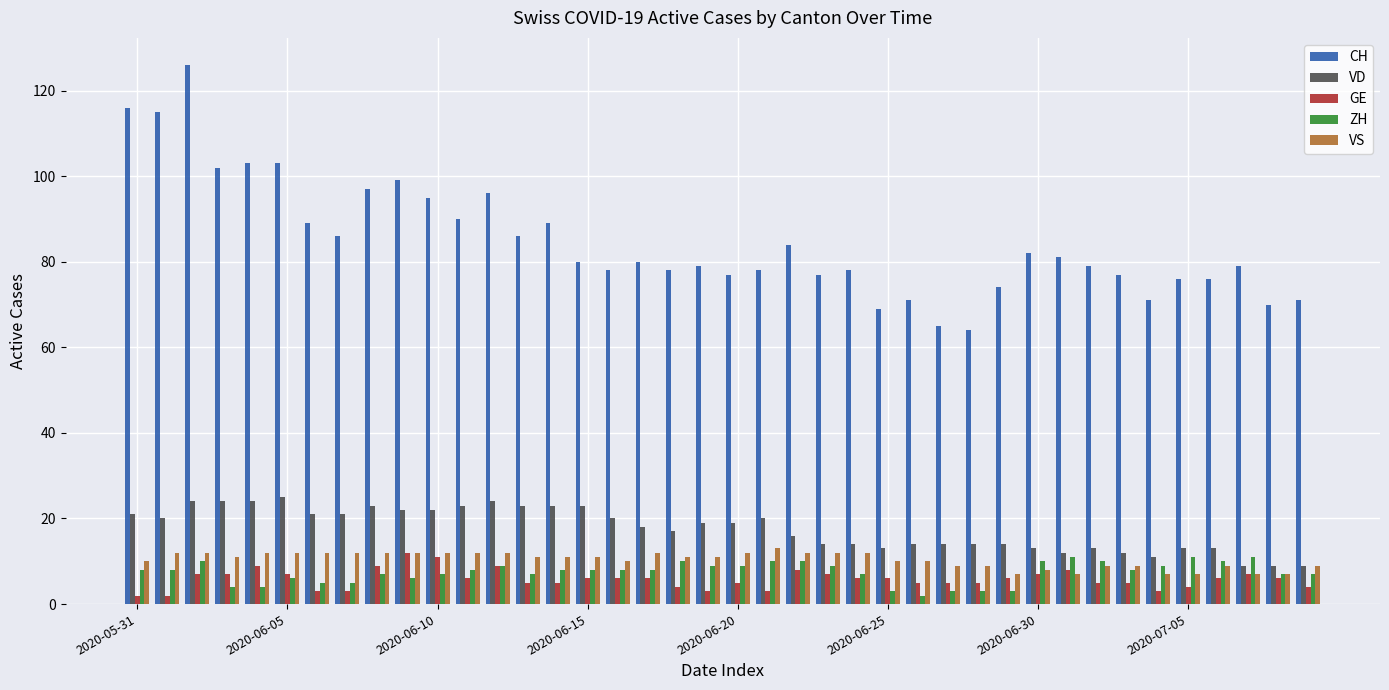

What is the greatest value displayed?

126